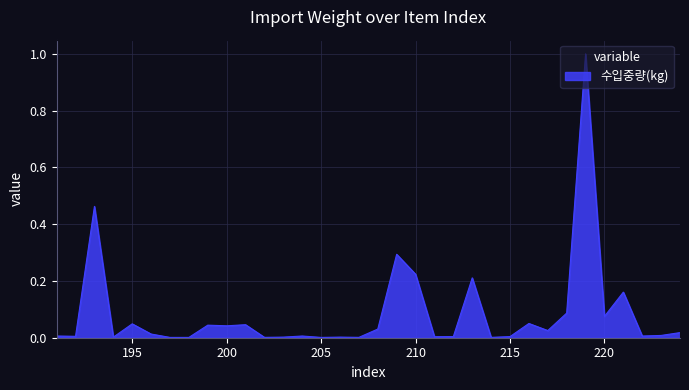

What is the greatest value displayed?

1.0